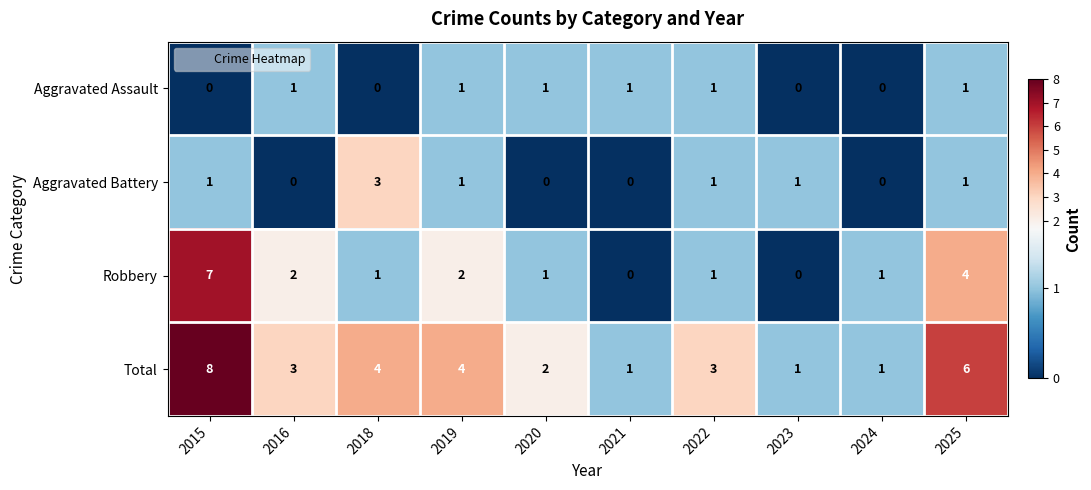

What is the difference between the second highest and second lowest values in the Total series?

5